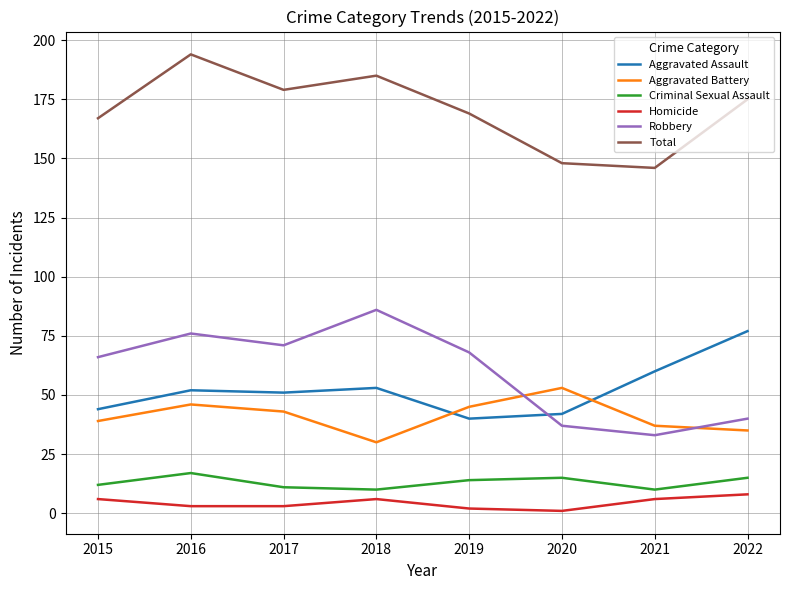

List the series in order of their peak value, lowest first.

Homicide, Criminal Sexual Assault, Aggravated Battery, Aggravated Assault, Robbery, Total